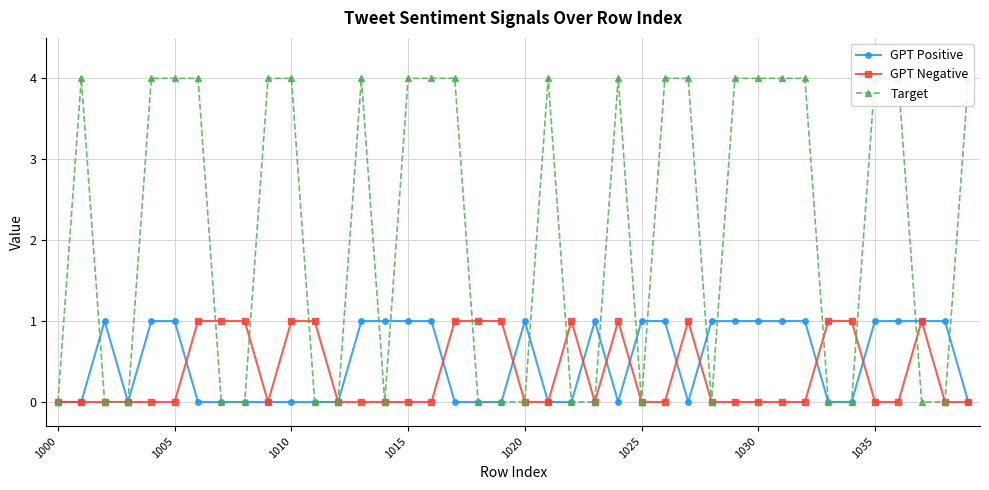

Is it true that GPT Negative equals 0 at 1010?

False